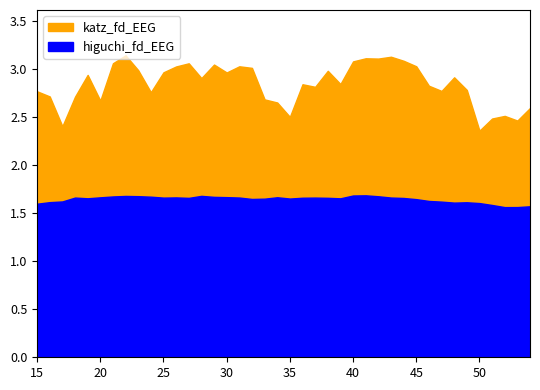

What is the lowest value of the higuchi_fd_EEG series?

1.6